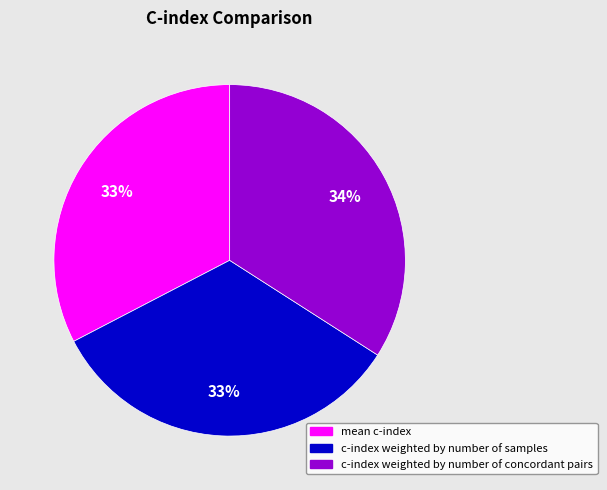

To the nearest percent, what is the average slice percentage?

33%